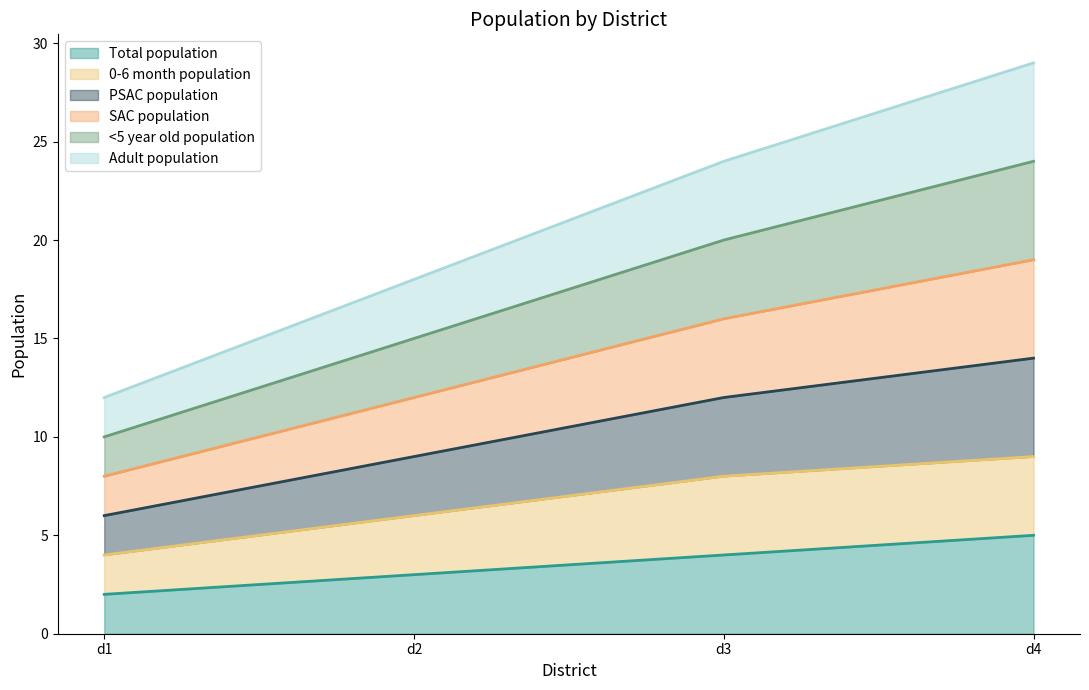

List the labels in order of 0-6 month population value, smallest first.

d1, d2, d3, d4